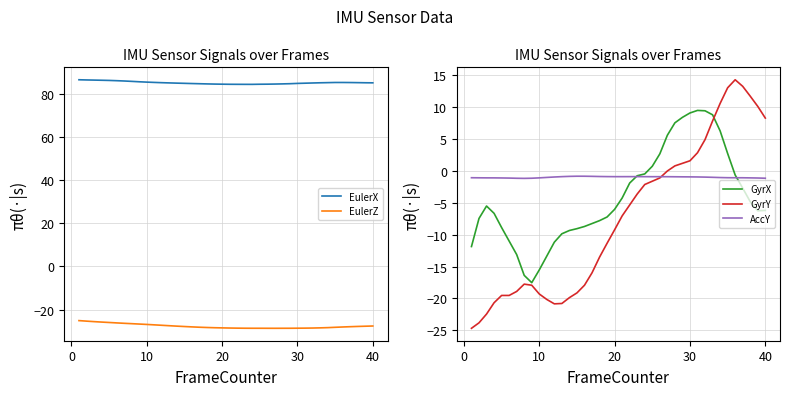

Read the GyrY value at 30.

1.6